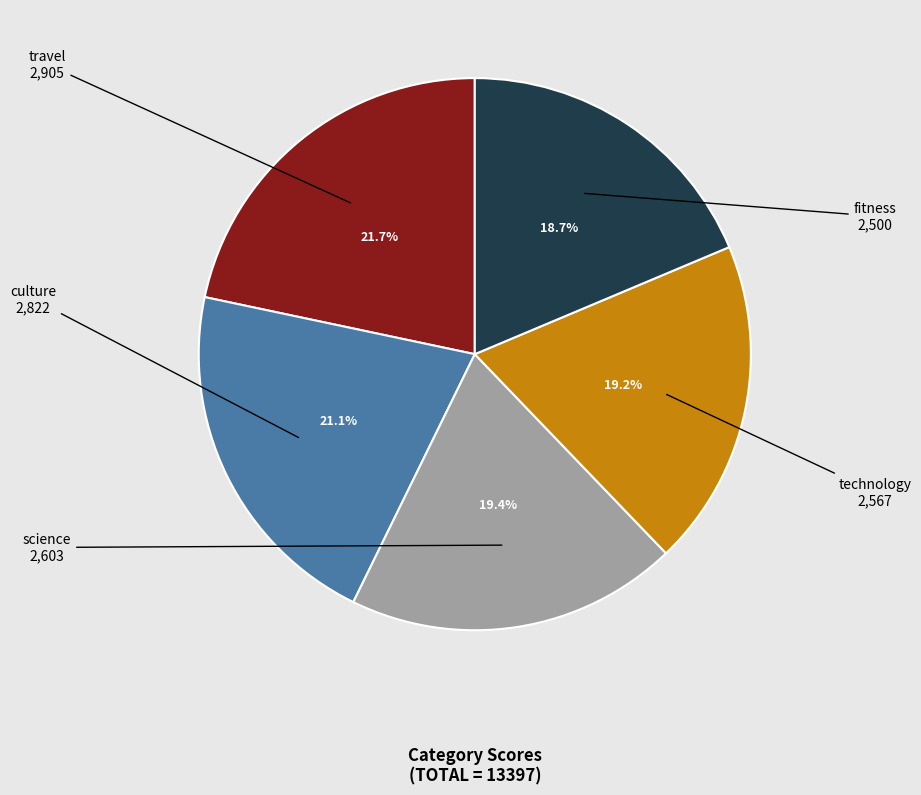

Does any single category account for the majority?

No